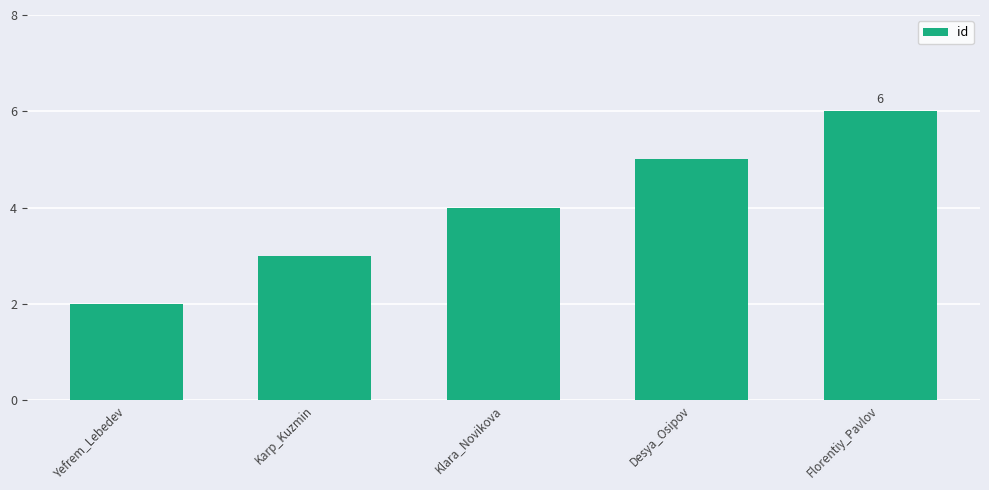

The chart shows a value of 4 at Klara_Novikova. True or false?

True